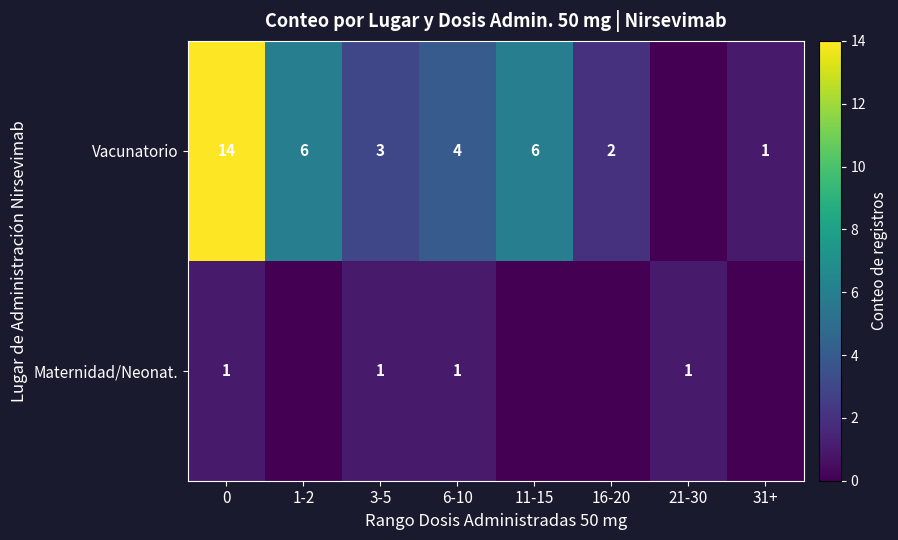

The value of Vacunatorio at 3-5 is 2. True or false?

False